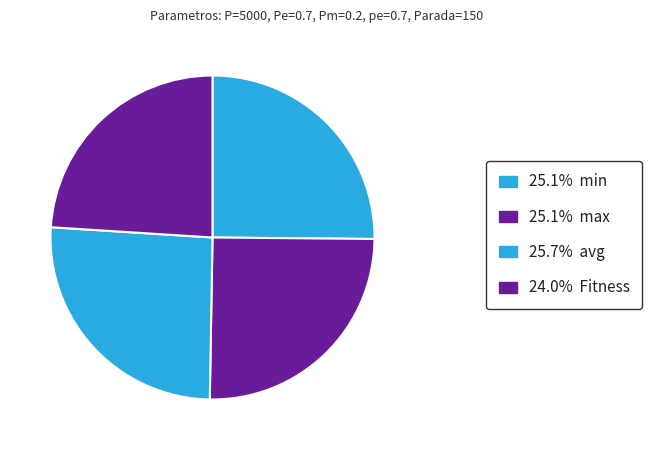

To the nearest percent, what is the difference between the largest and smallest slice percentages?

2%